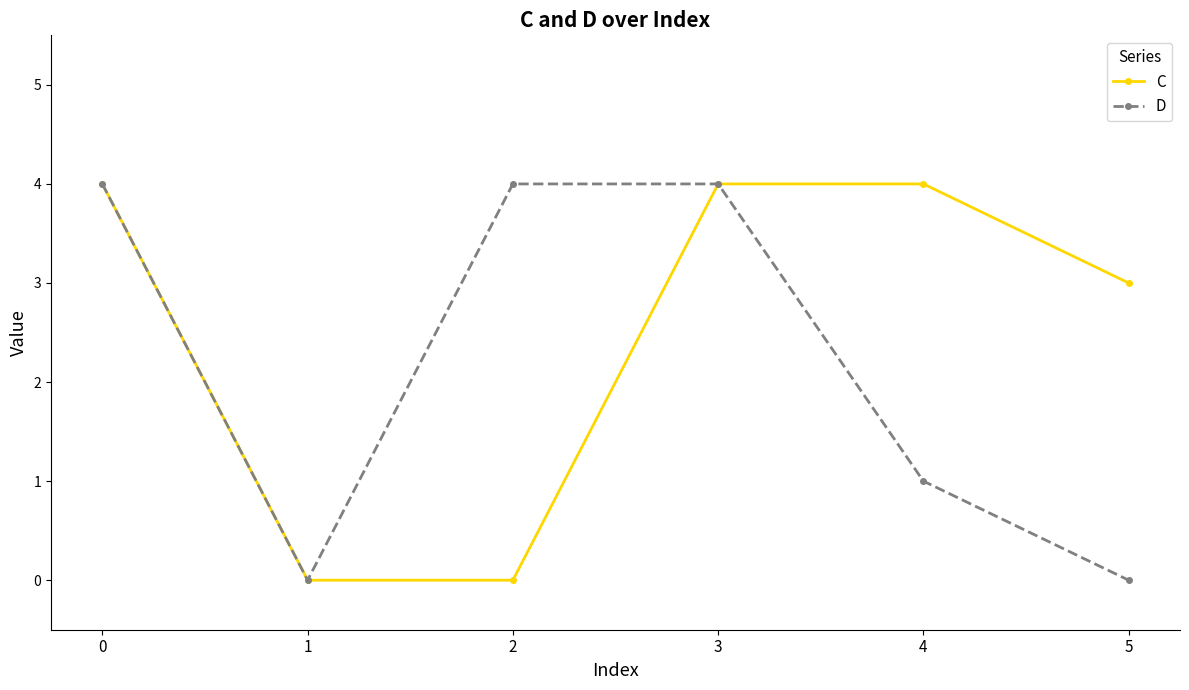

What are all the series names shown in the legend?

C, D